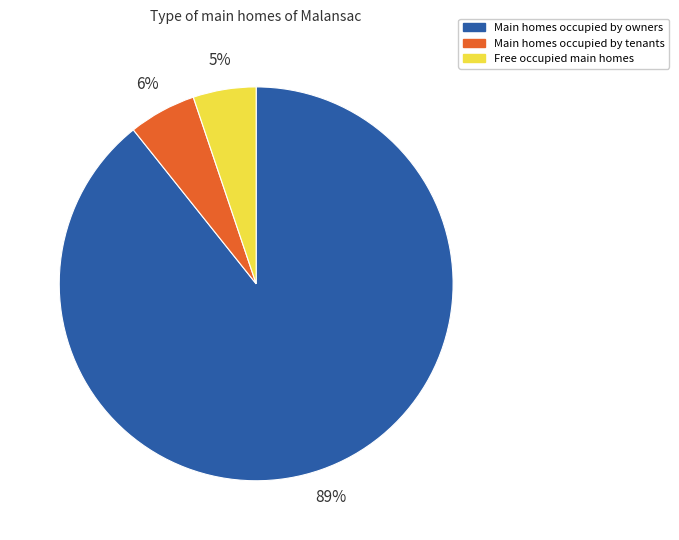

Is there any slice that represents more than half of the pie?

Yes